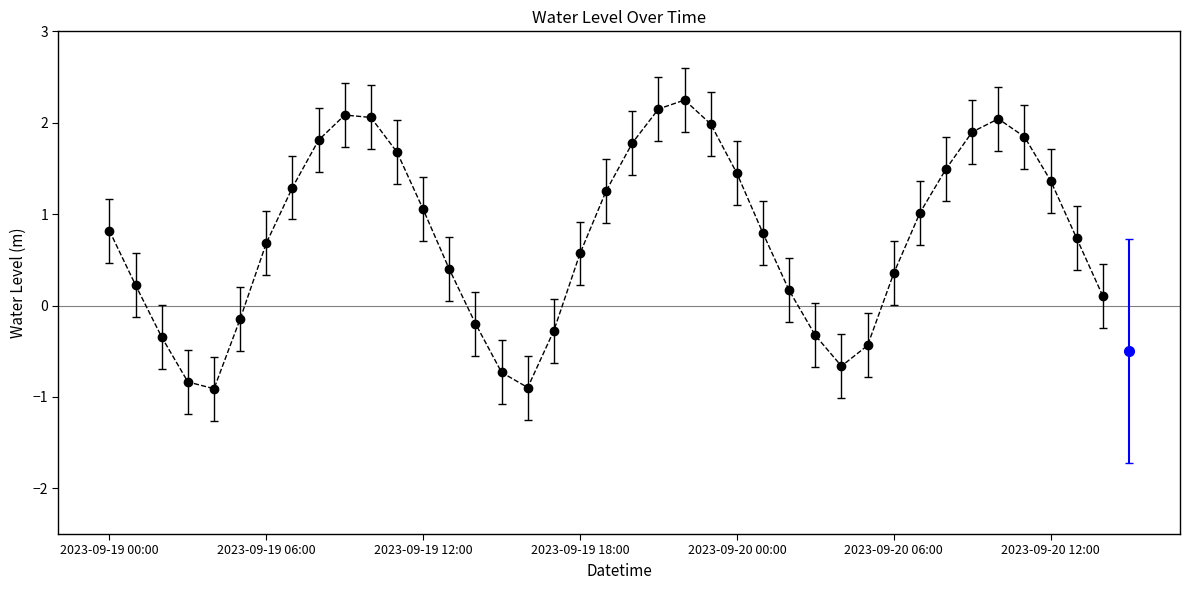

What is the difference between the maximum and minimum values?

3.2